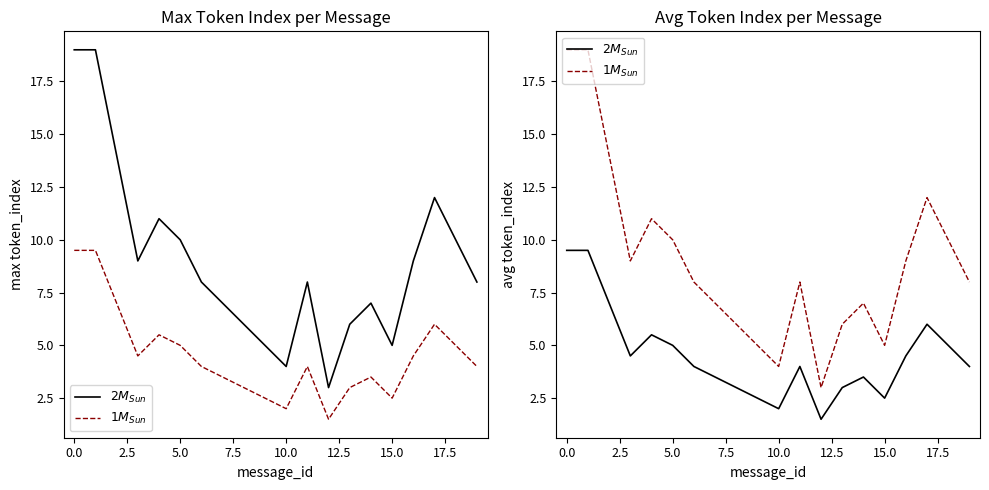

What is the sum of all $1M_{Sun}$ values?

180.0